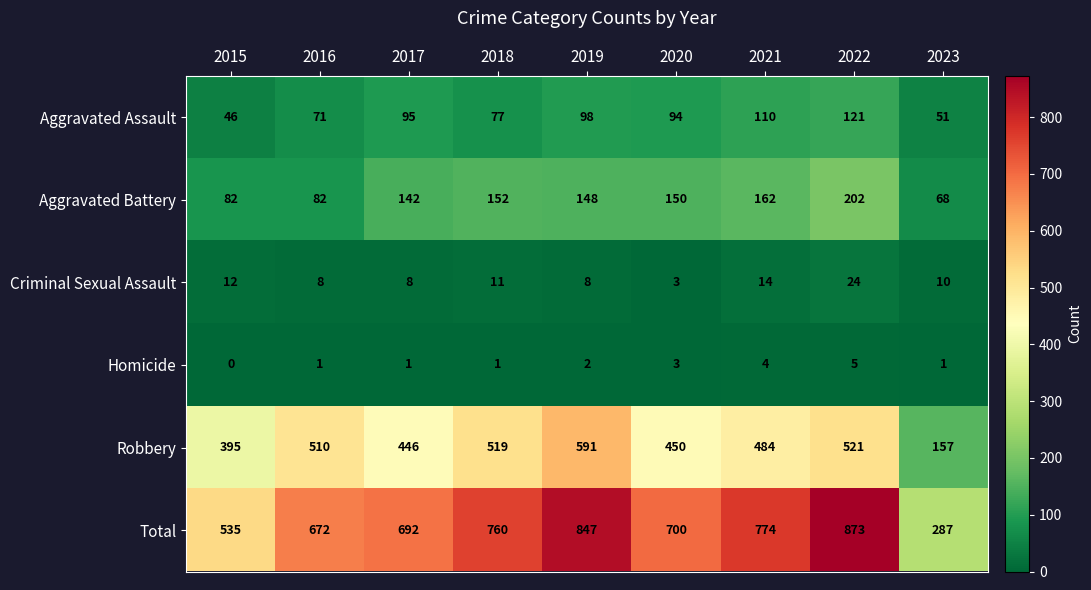

How many data points in Robbery are less than 484?

4